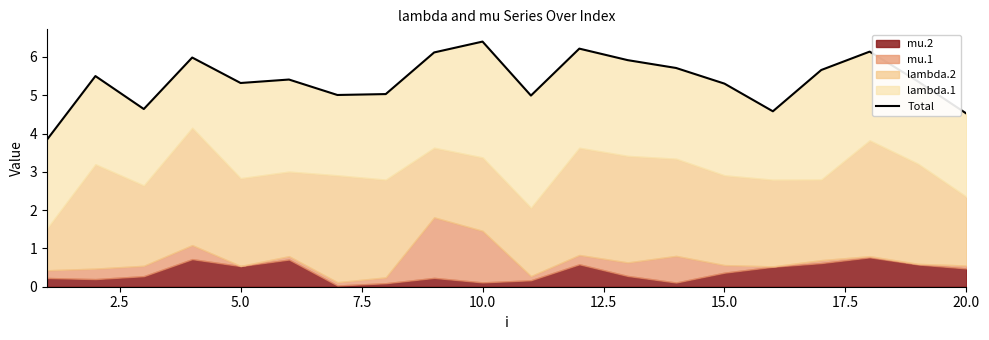

How many data points does each series have?

20